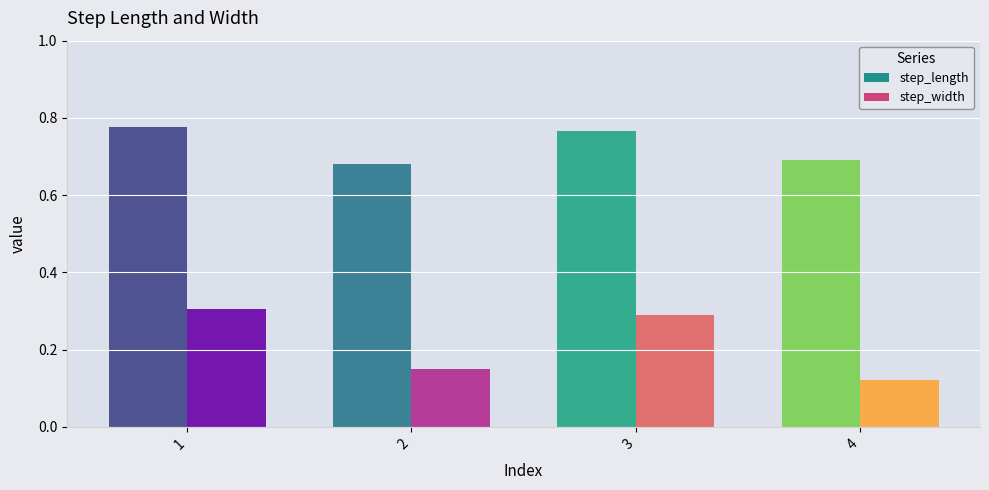

Rank the series by their maximum value, from highest to lowest.

step_length, step_width